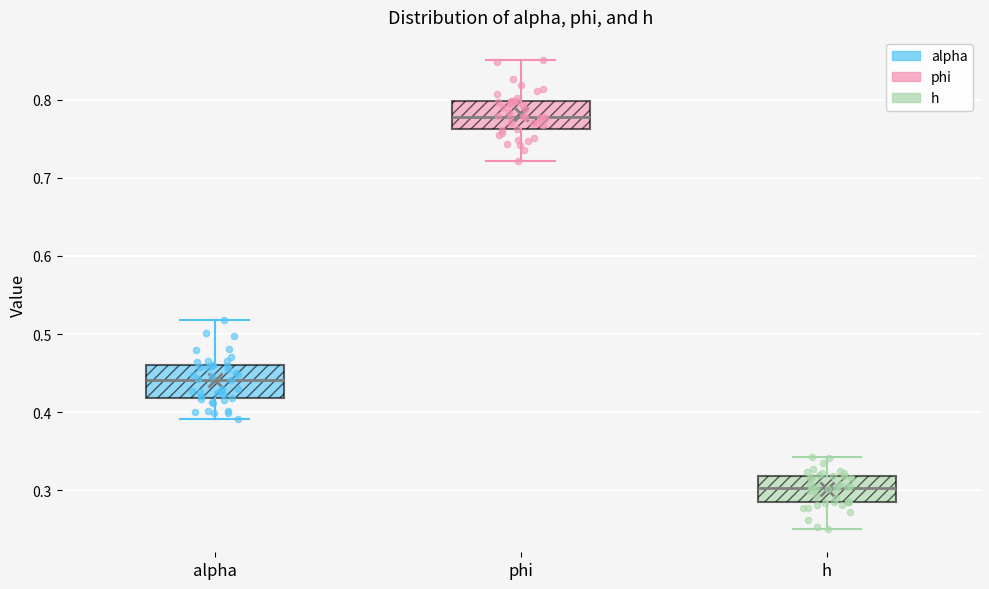

Where is the lower edge of the box for phi on the y-axis? The values are not printed on the chart, so give them approximately, as read against the axis.

0.76